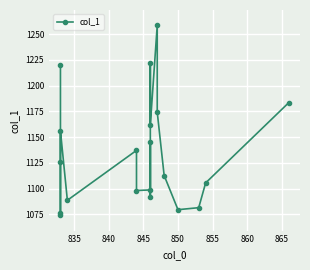

Is it true that the value at 830 is 2067.2?

False